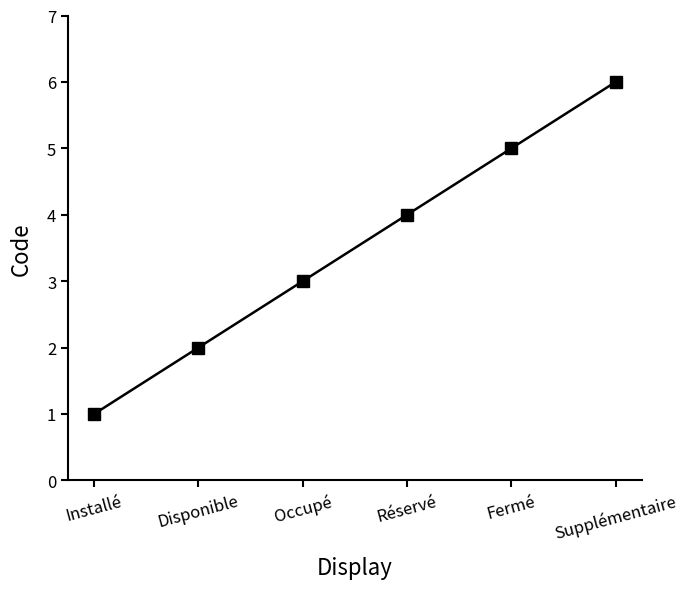

What is the approximate value at Réservé?

4